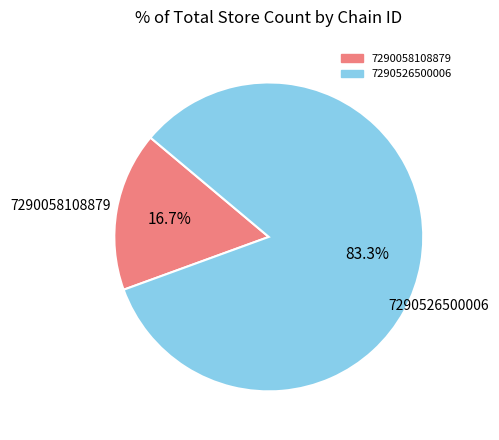

What is the ratio of the value at 7290526500006 to the value at 7290058108879?

5.0